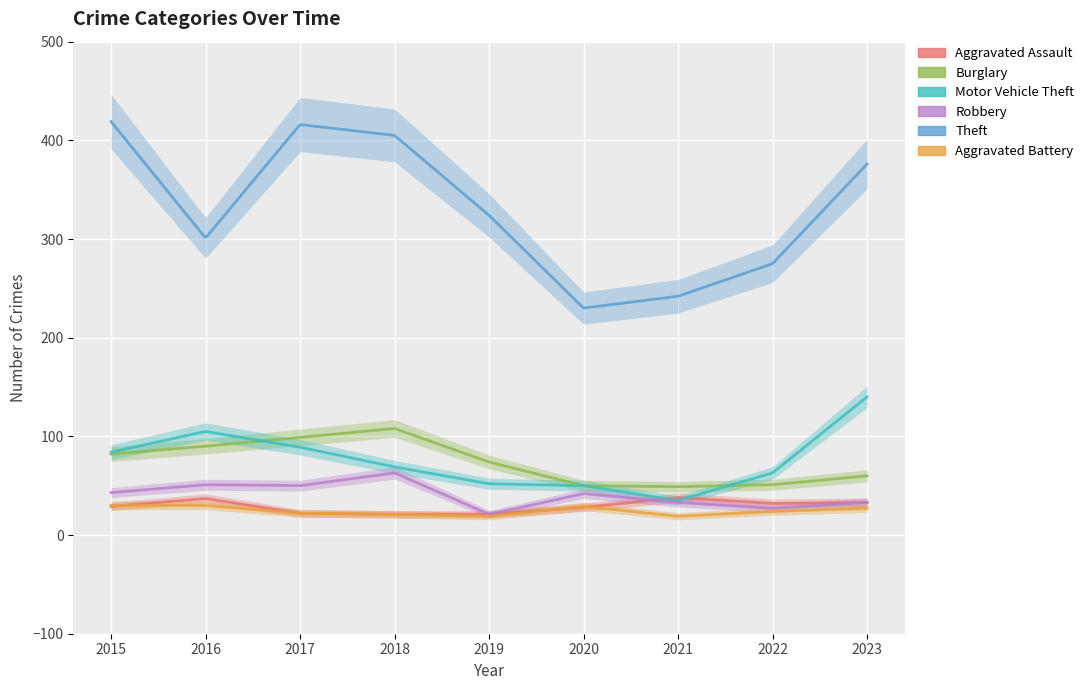

What is the average value of the Aggravated Assault series?

29